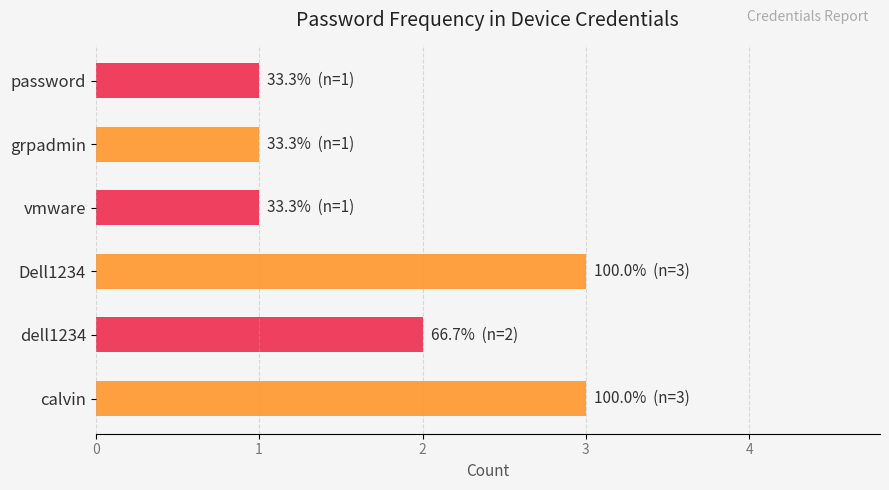

What is the difference between the maximum and minimum values?

2